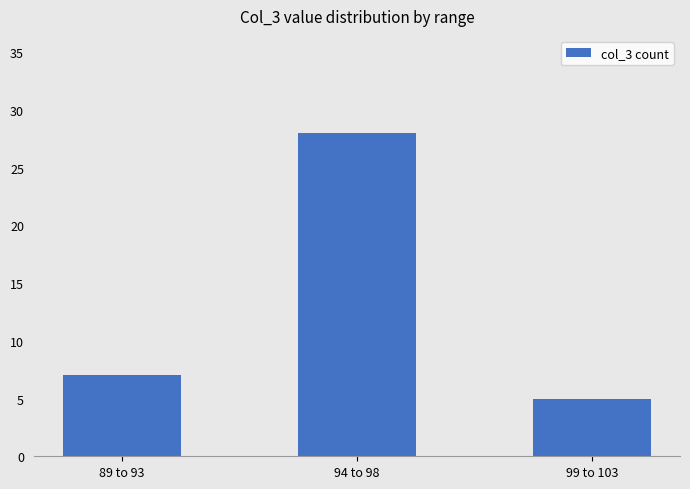

What is the difference between the maximum and minimum values?

23